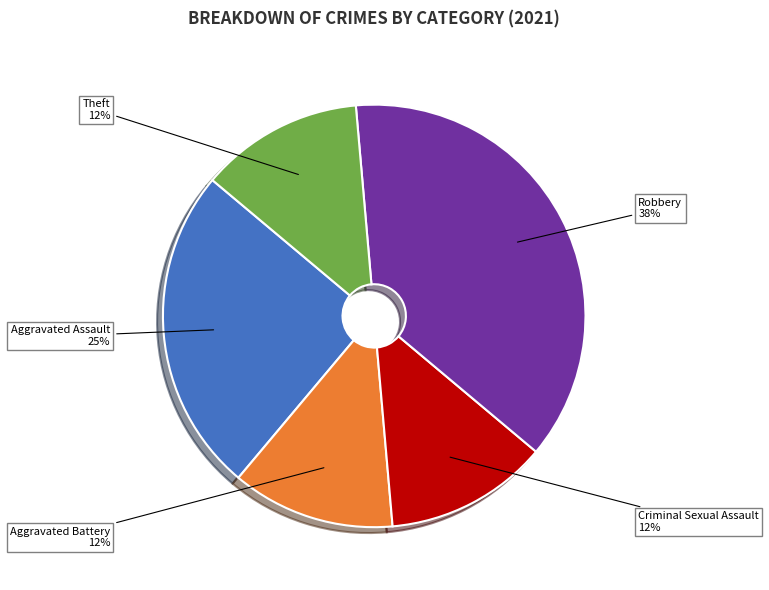

Which slice is the largest?

Robbery